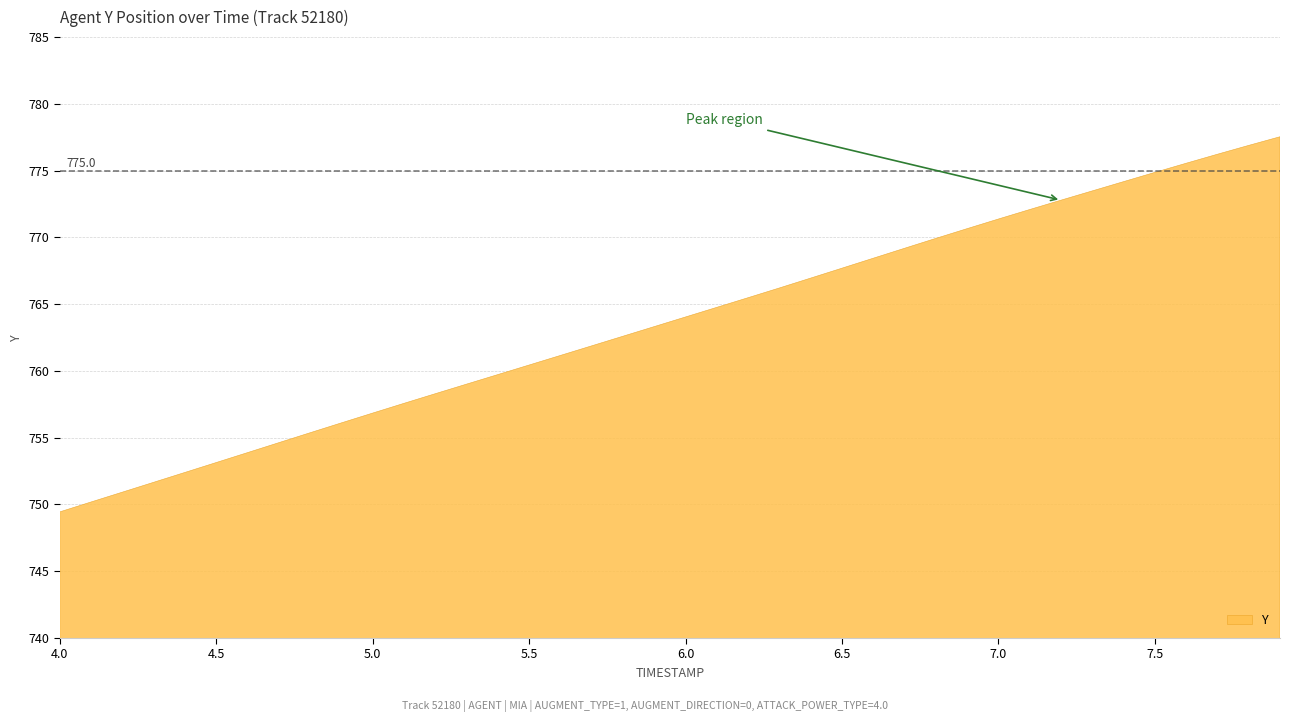

True or false: the data shows 761.9 at 5.7.

True